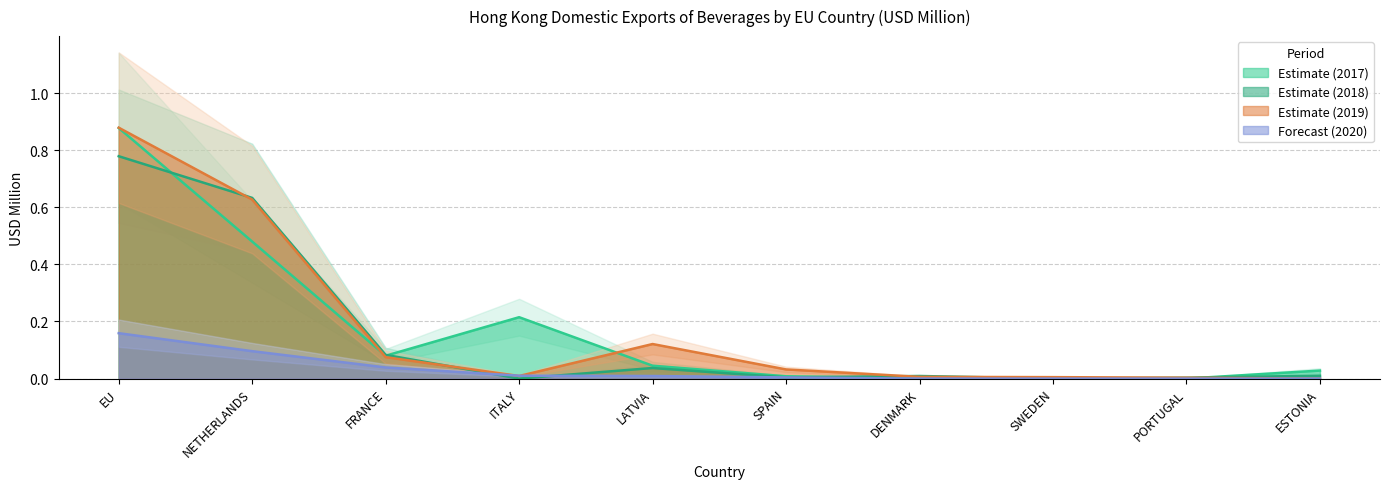

True or false: 201712 and 201912 intersect in this chart.

True